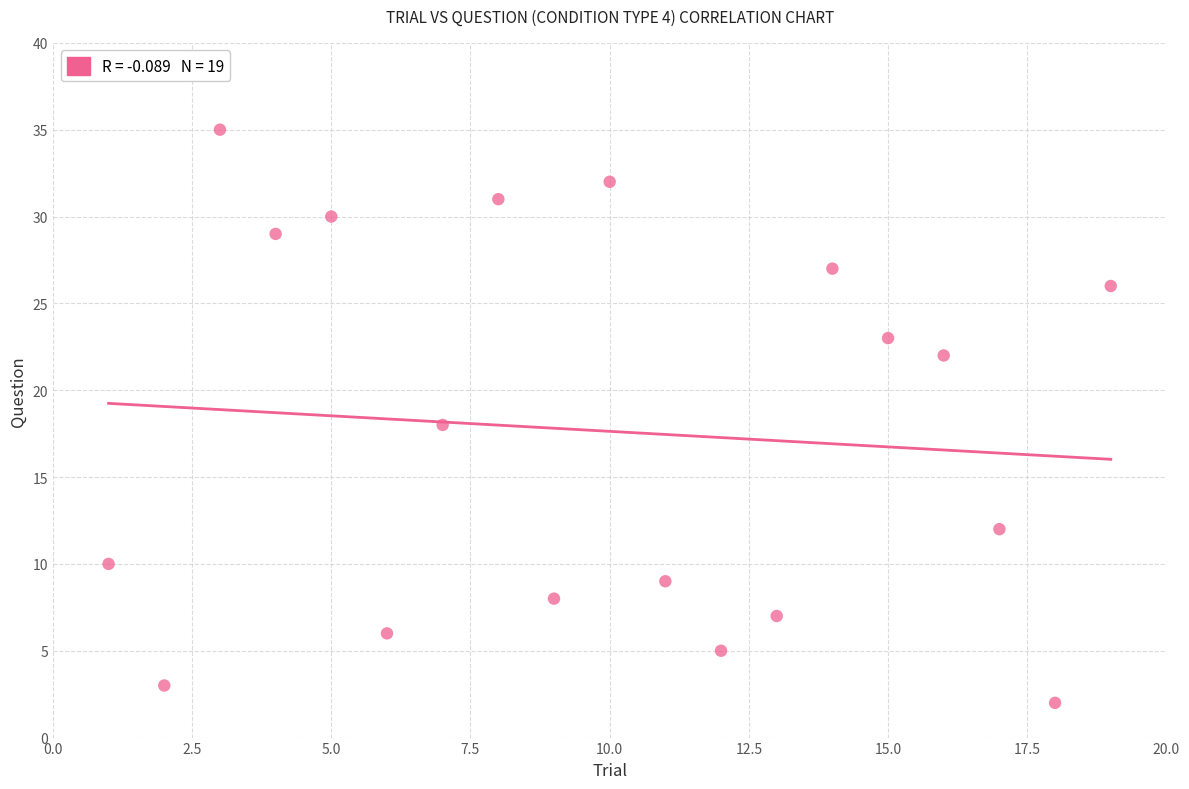

What is the range of Y values (max minus min)?

33